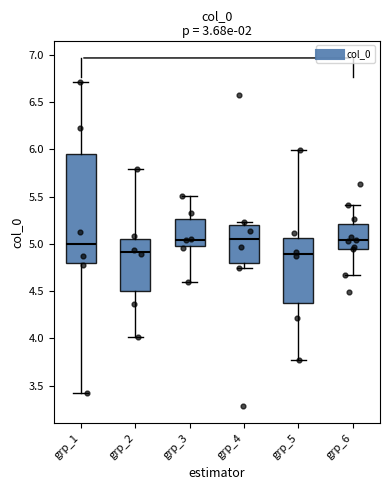

Reading left to right, read every box against the y-axis: the position of its median line, the range the box covers, and the ends of its whiskers. The values are not printed on the chart, so give them approximately, as read against the axis.

grp_1: median 5.00, box 4.80 to 5.95, whiskers 3.45 to 6.70
grp_2: median 4.90, box 4.50 to 5.05, whiskers 4.00 to 5.80
grp_3: median 5.05, box 5.00 to 5.25, whiskers 4.60 to 5.50
grp_4: median 5.05, box 4.80 to 5.20, whiskers 4.75 to 5.25
grp_5: median 4.90, box 4.40 to 5.05, whiskers 3.75 to 6.00
grp_6: median 5.05, box 4.95 to 5.20, whiskers 4.70 to 5.40